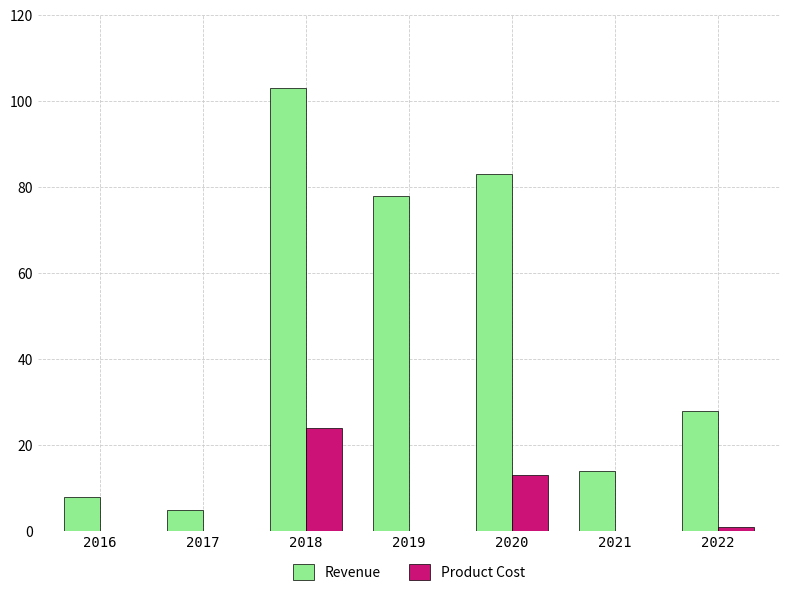

Does the chart contain stacked bars?

No